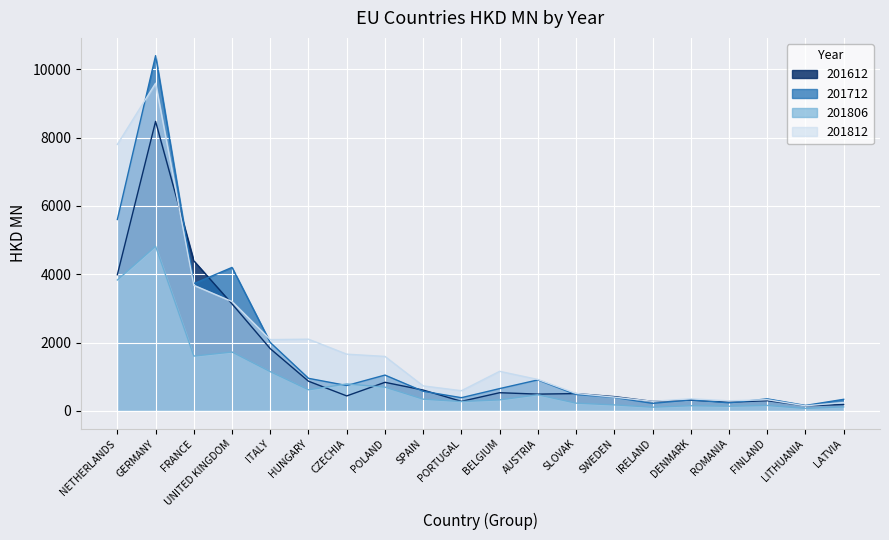

List the series in order of their overall mean, highest first.

201812, 201712, 201612, 201806